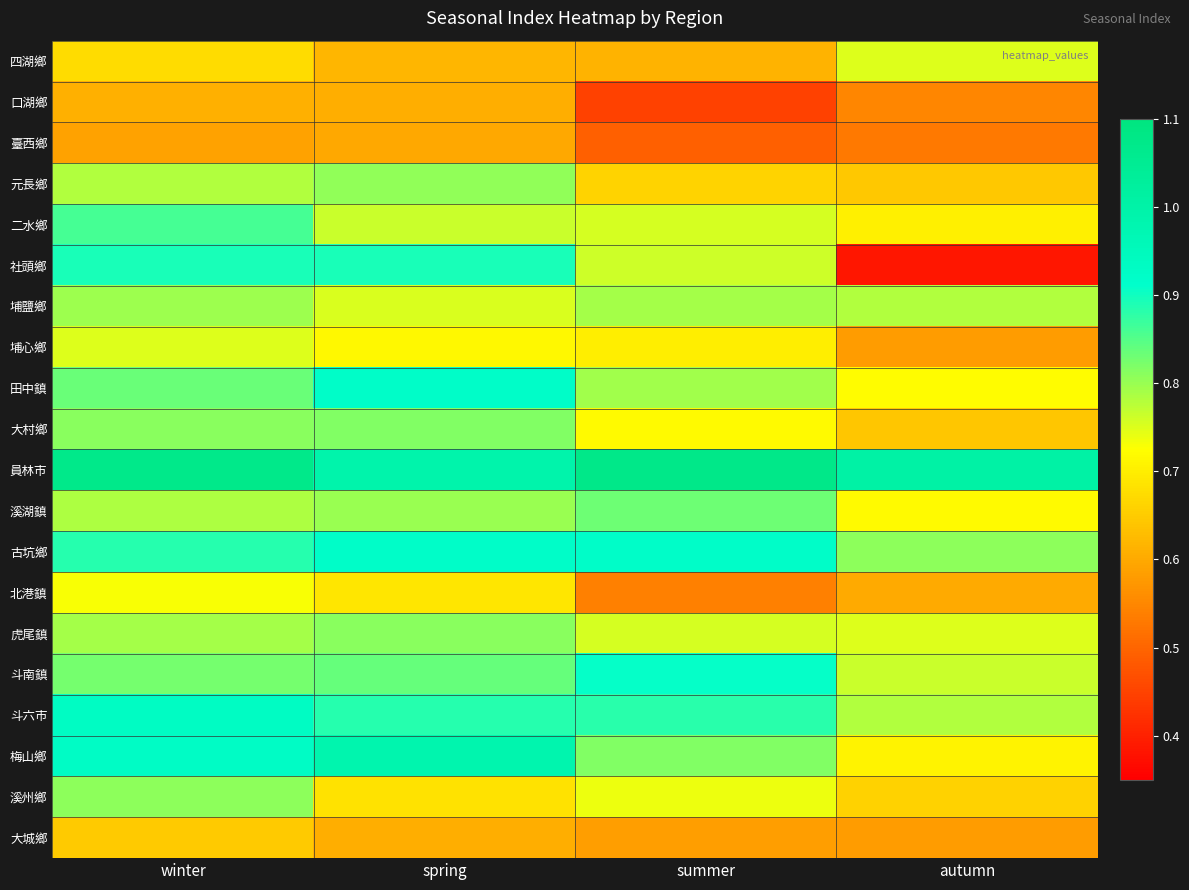

What is the total value across all series at autumn?

13.7